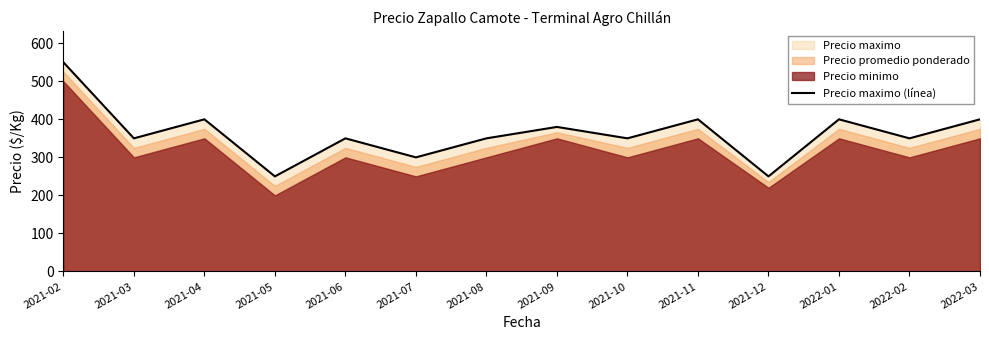

True or false: the data has more than 1 interior local peaks.

True